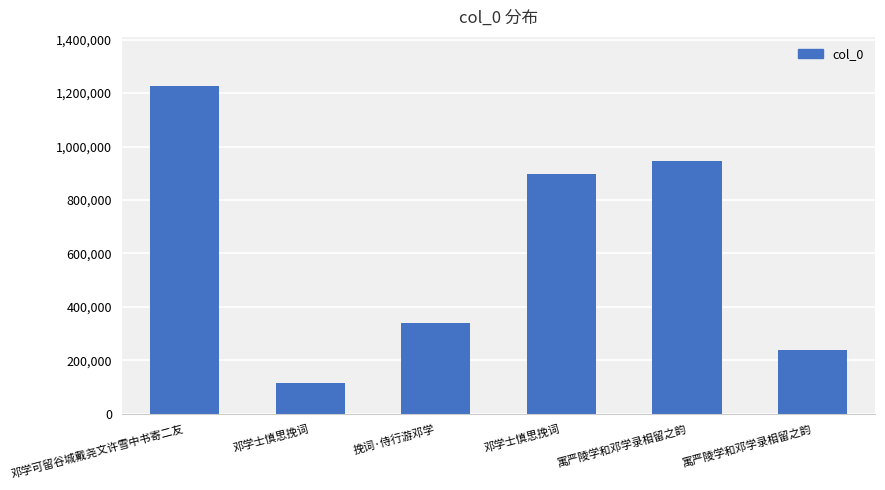

How many data points does each series have?

6